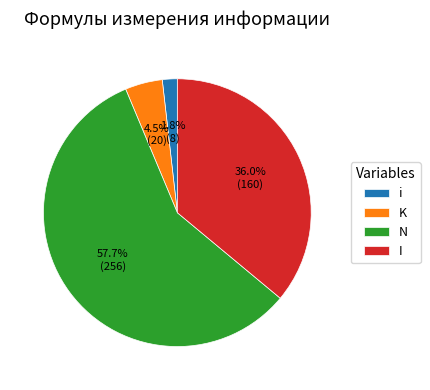

To the nearest percent, what percentage of the pie is N?

58%